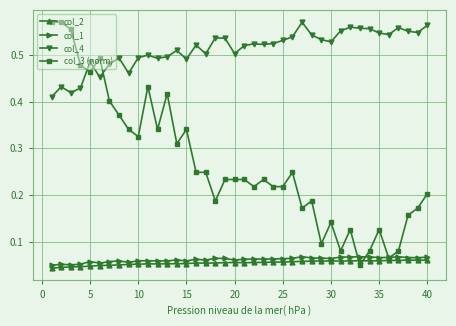

Which series has the largest total across all categories?

col_4